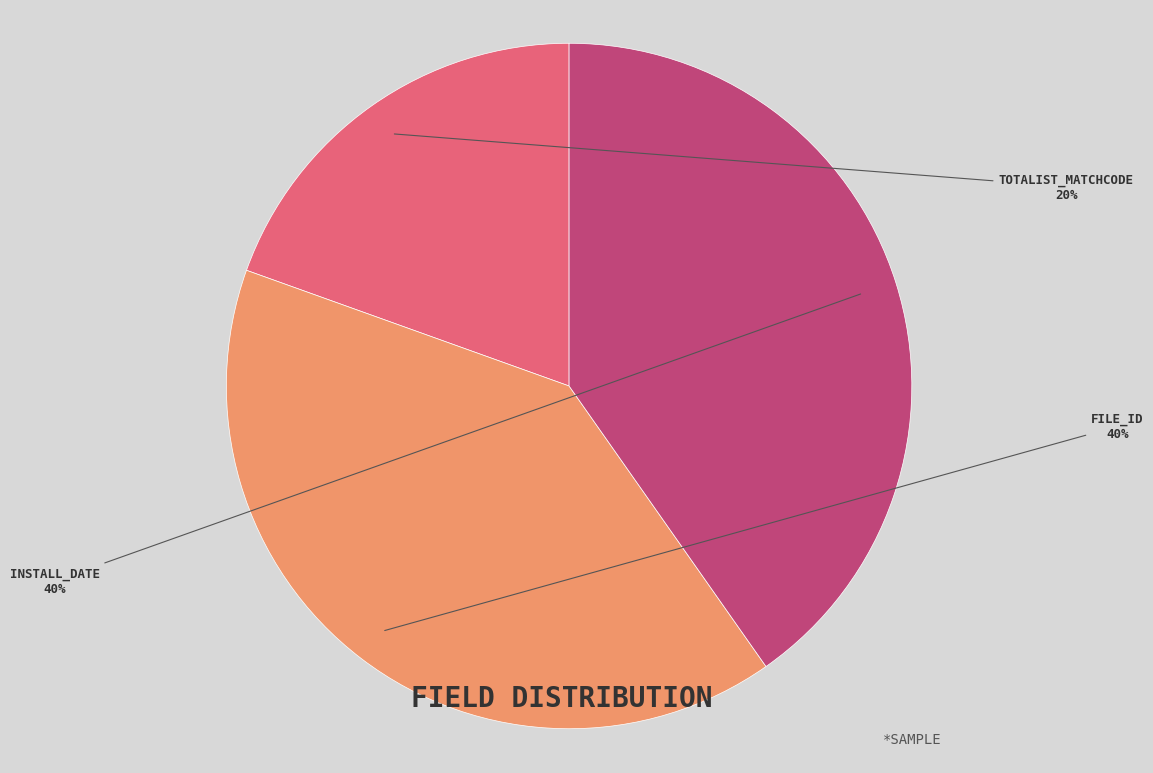

What percentage is the FILE_ID slice, to the nearest percent?

40%